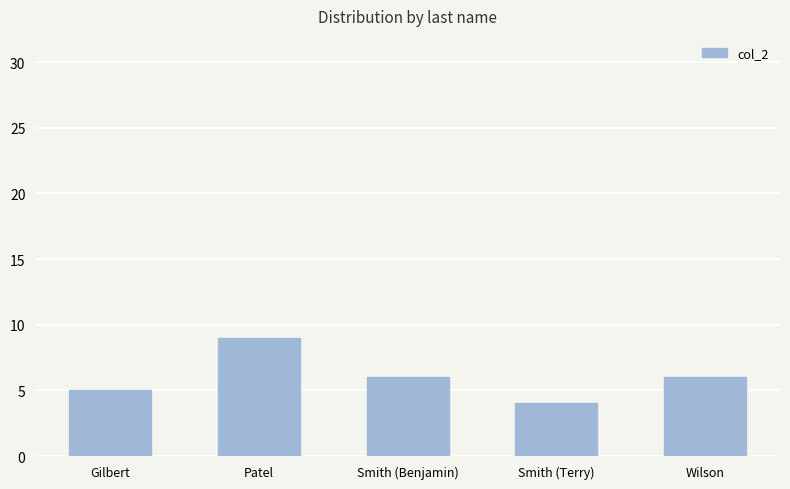

What is the ratio of the value at Patel to the value at Gilbert?

1.8